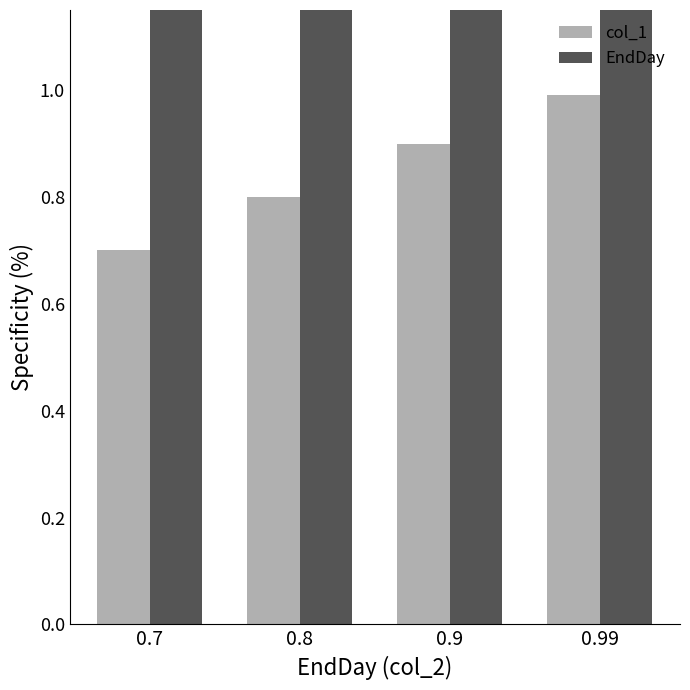

What is the maximum value shown in the chart?

86.9